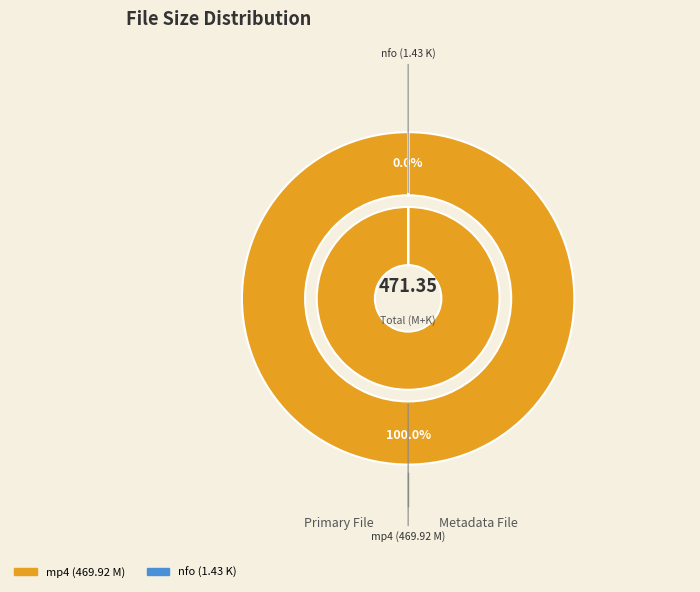

Is there a majority slice in this chart?

Yes